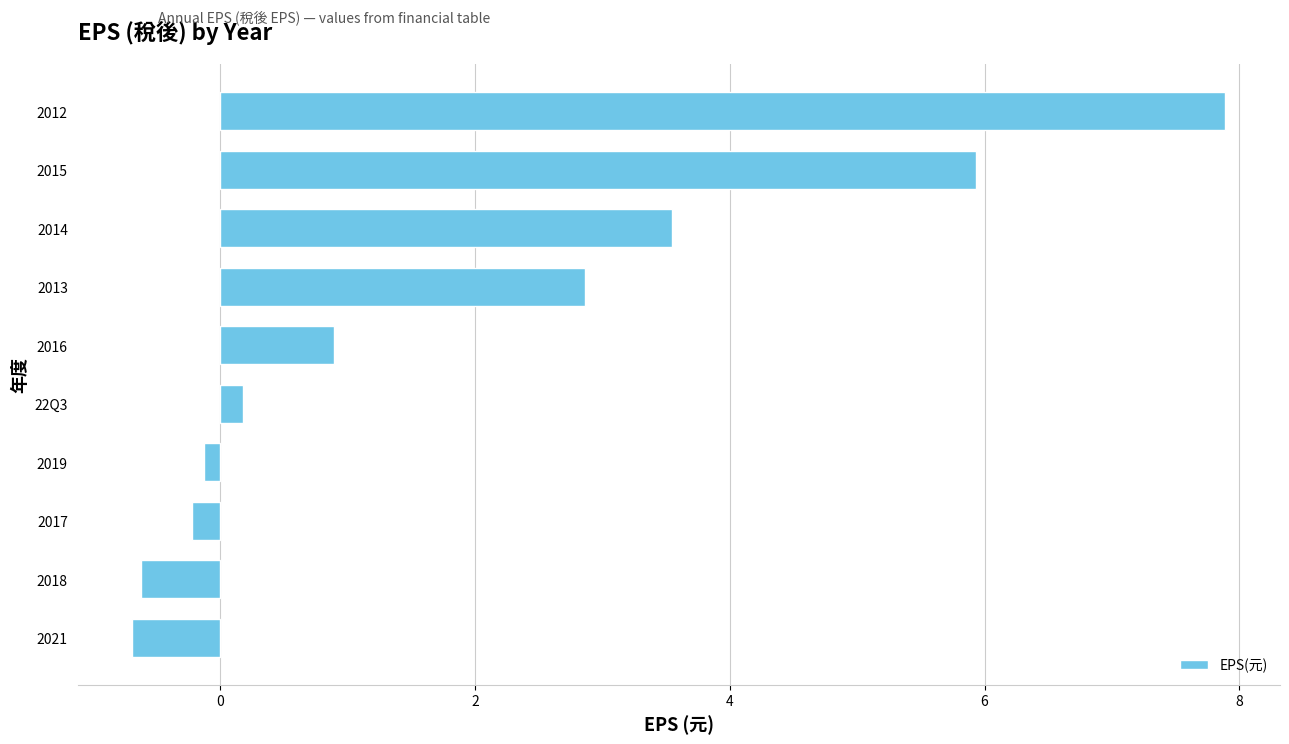

What is the approximate value at 2016?

0.9